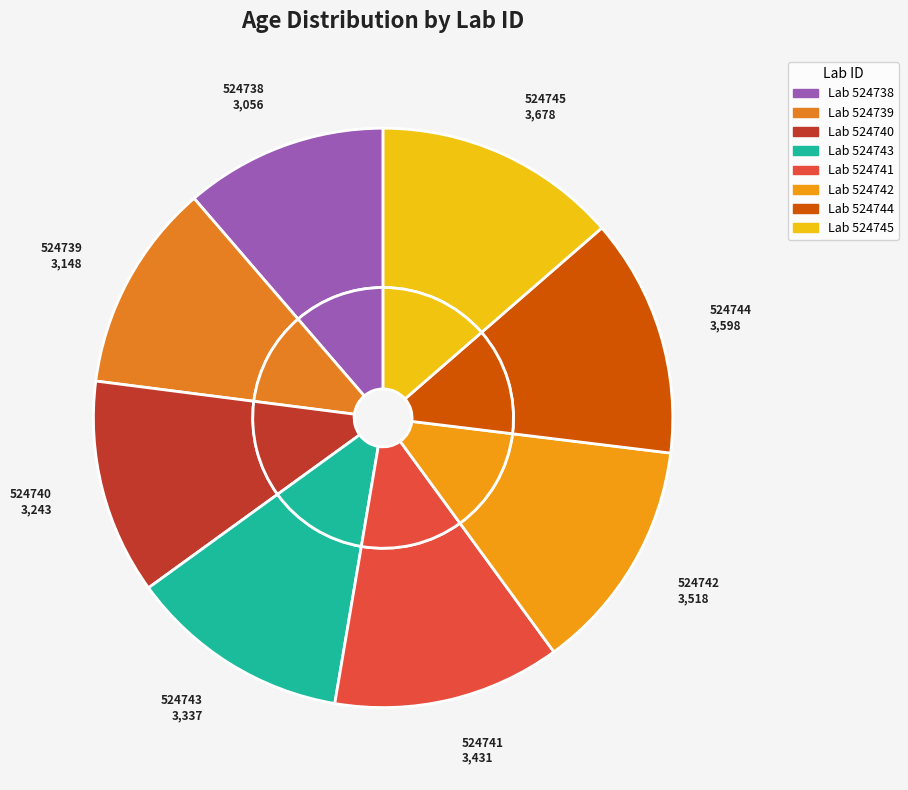

To the nearest percent, what portion does 524743 represent?

12%